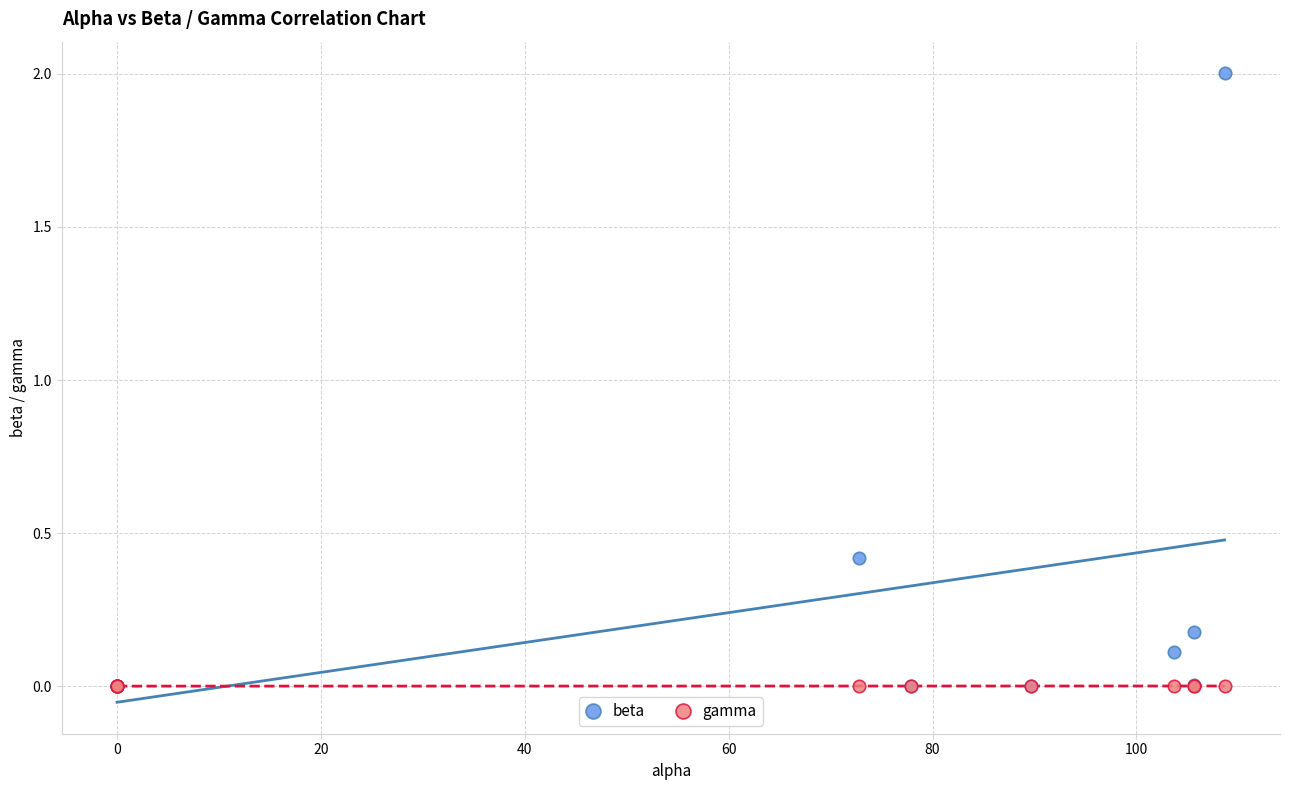

Across all series, what Y value is closest to 1?

0.4